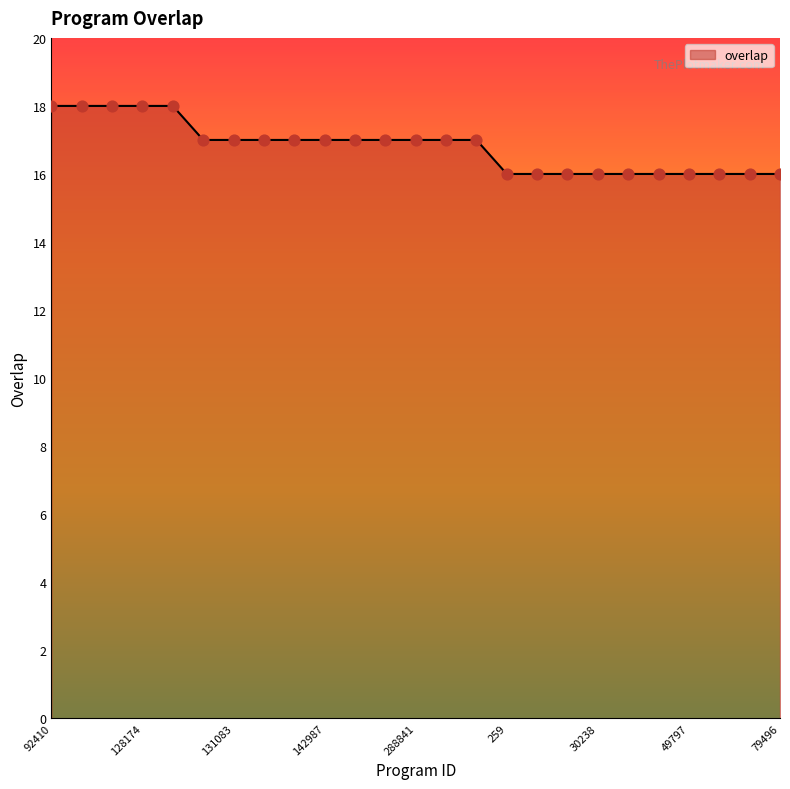

What is the greatest value displayed?

18